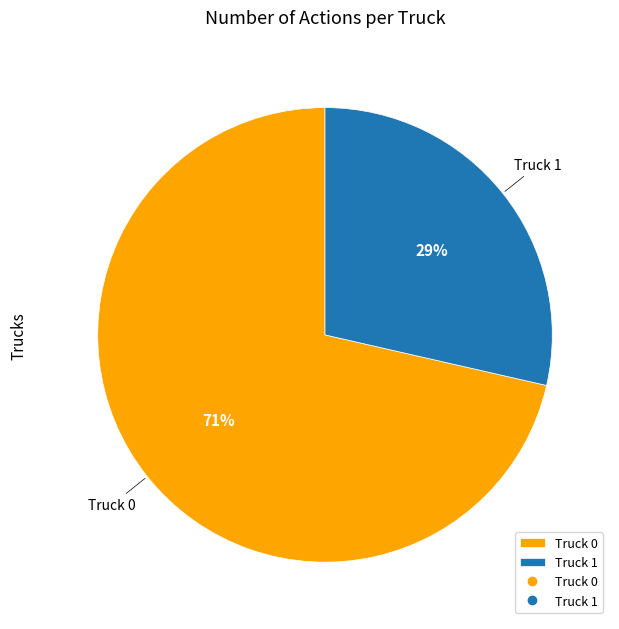

Do Truck 1 and Truck 0 together represent more than half of the pie?

Yes